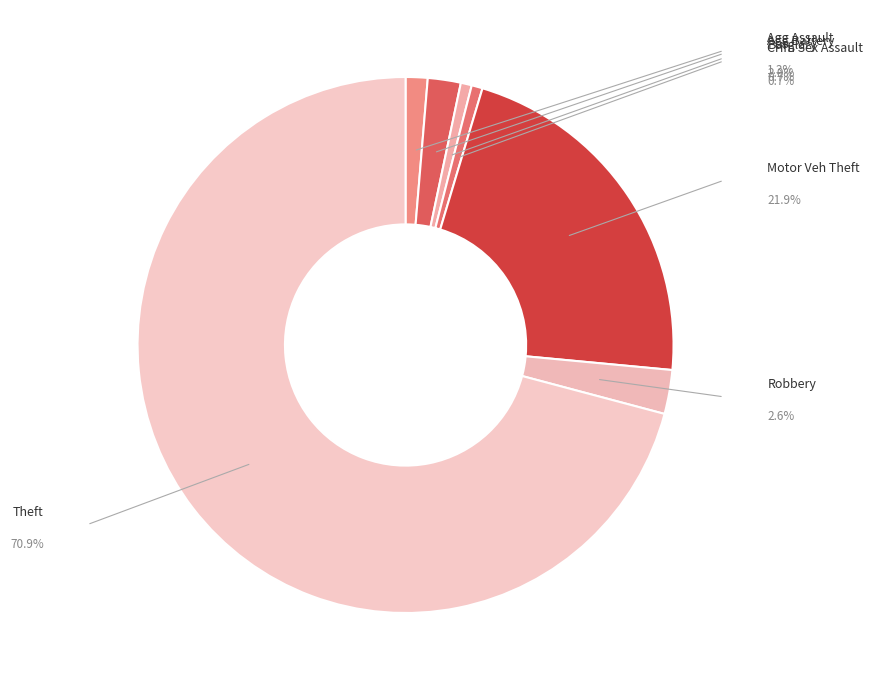

How many segments does this pie chart have?

7